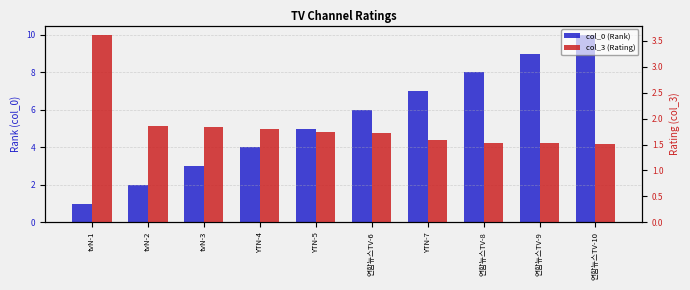

The value of col_0 (Rank) at 연합뉴스TV-9 is 9.0. True or false?

True